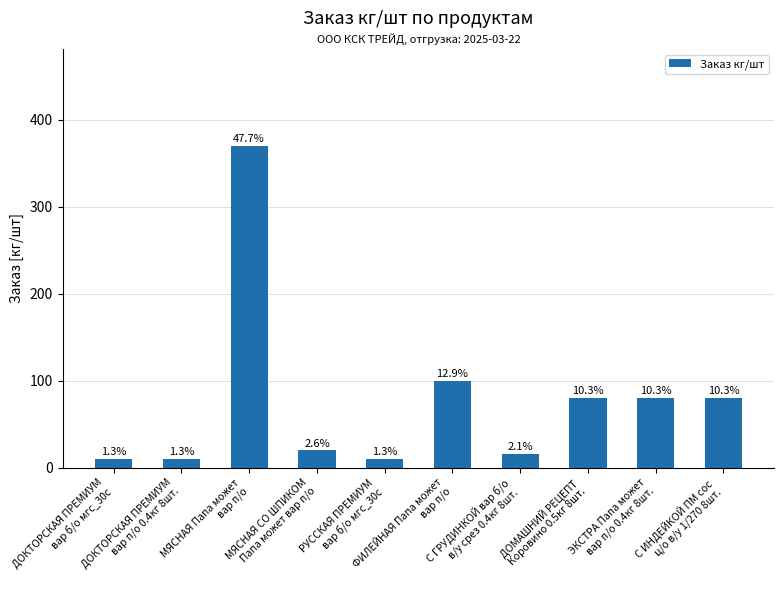

What is the ratio of the value at МЯСНАЯ СО ШПИКОМ
Папа может вар п/о to the value at ЭКСТРА Папа может
вар п/о 0.4кг 8шт.?

0.2